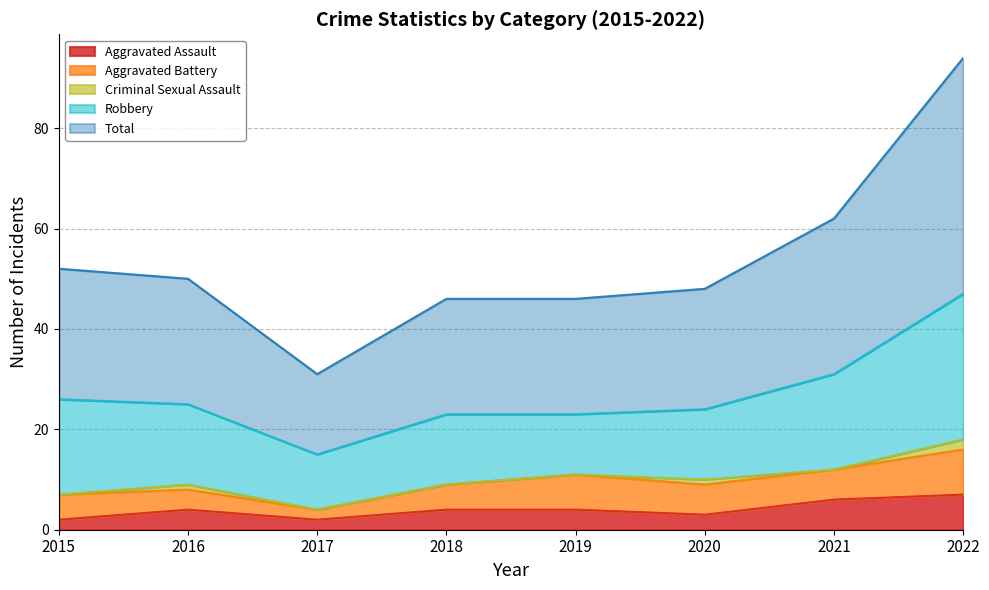

What is the difference between the maximum and minimum values in the Robbery series?

18